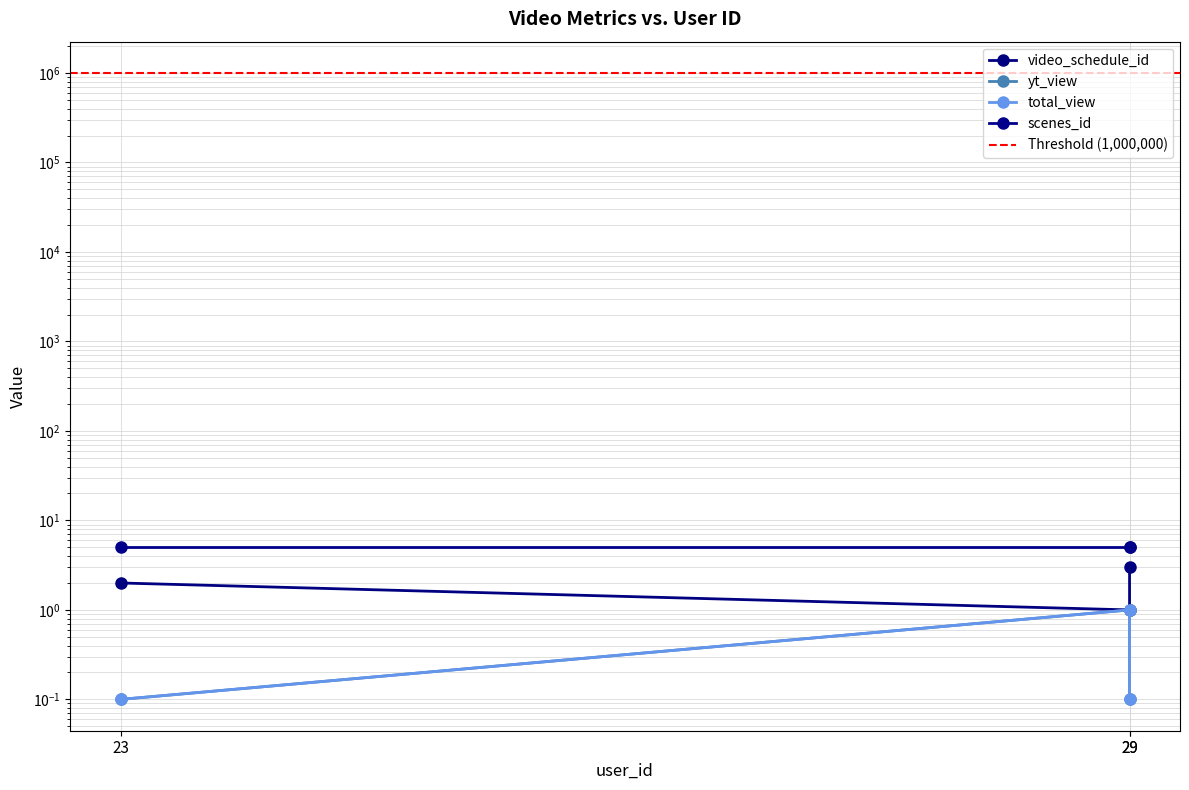

How many values in the video_schedule_id series exceed 2?

1